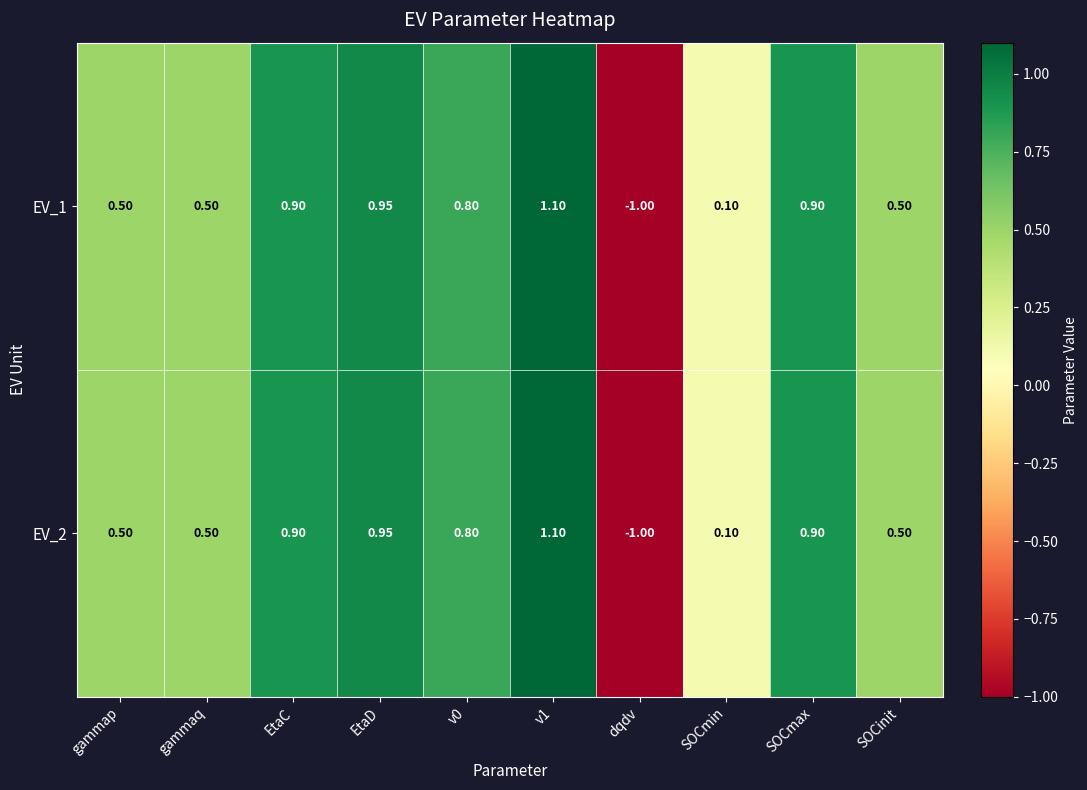

How many categories are shown in the chart?

10